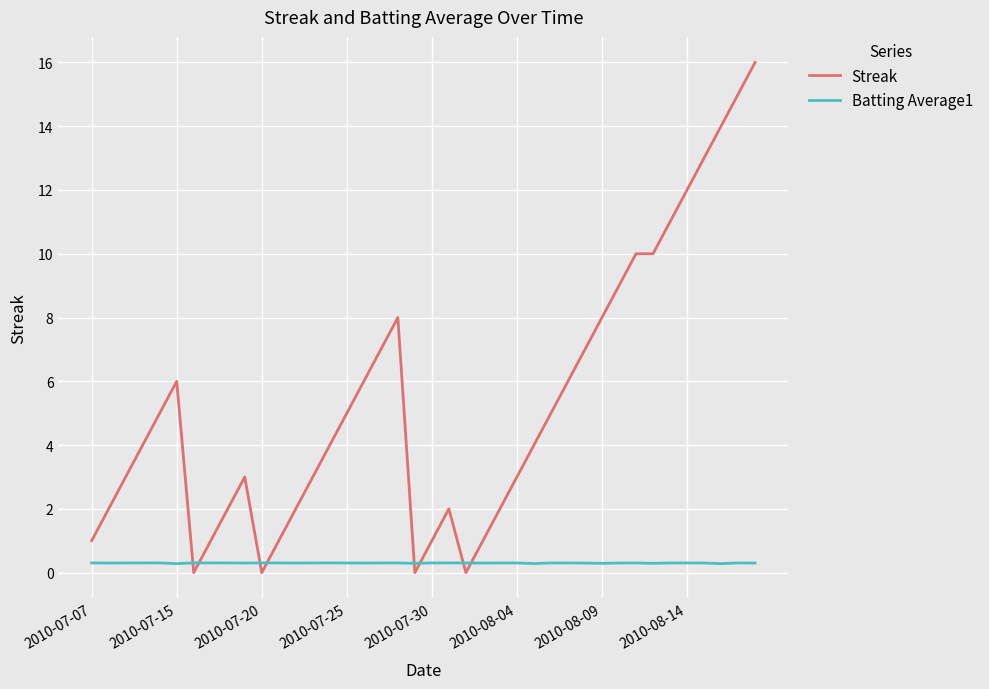

What is the greatest value displayed?

16.0